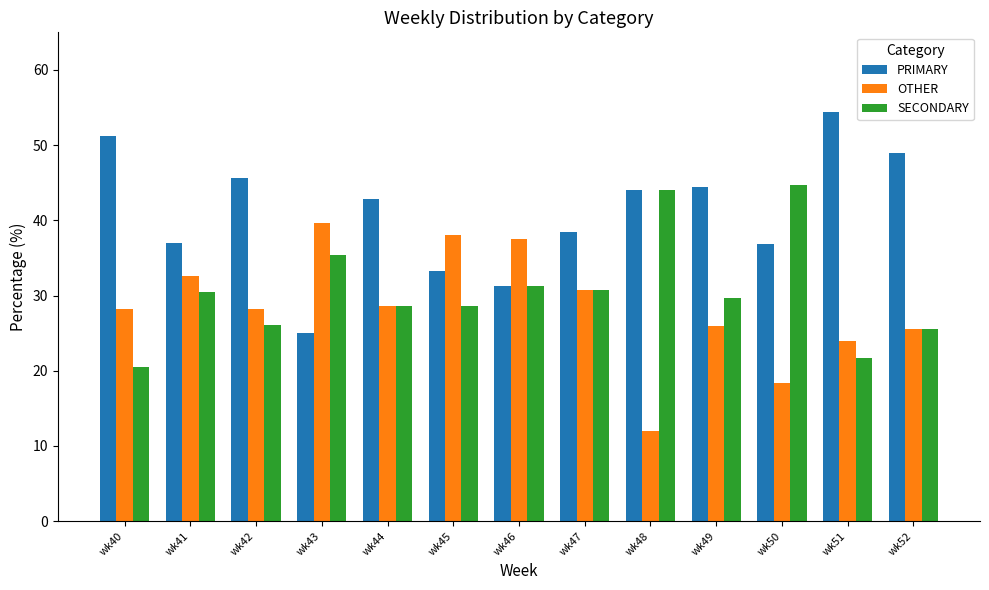

List the series in order of their overall mean, lowest first.

OTHER, SECONDARY, PRIMARY